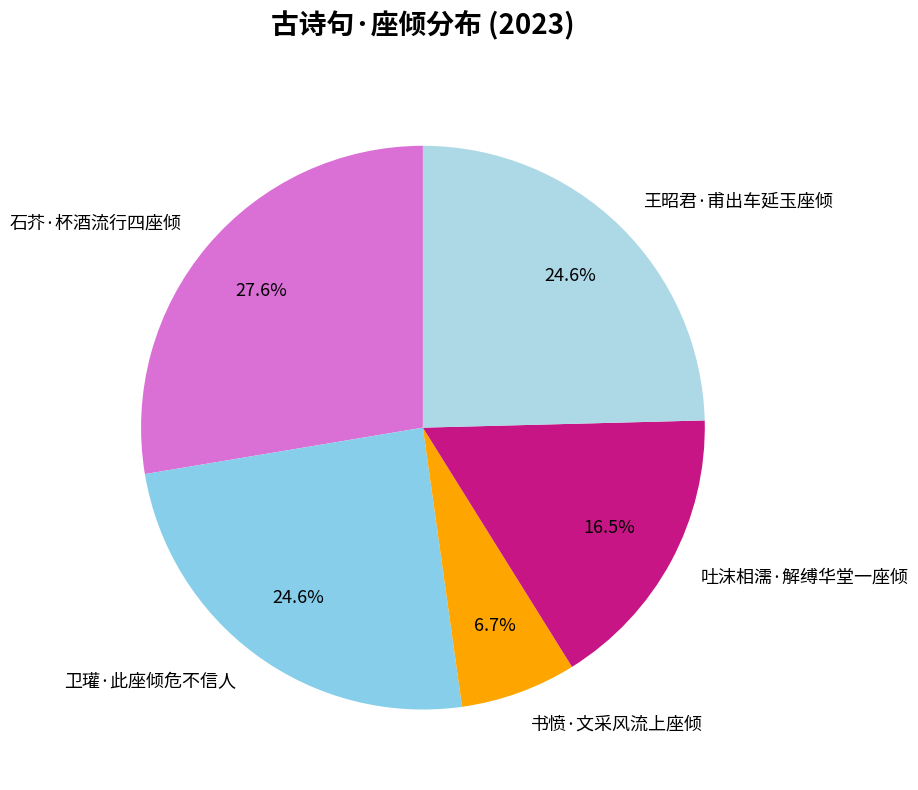

To the nearest percent, what percentage of the pie is 王昭君·甫出车延玉座倾?

25%